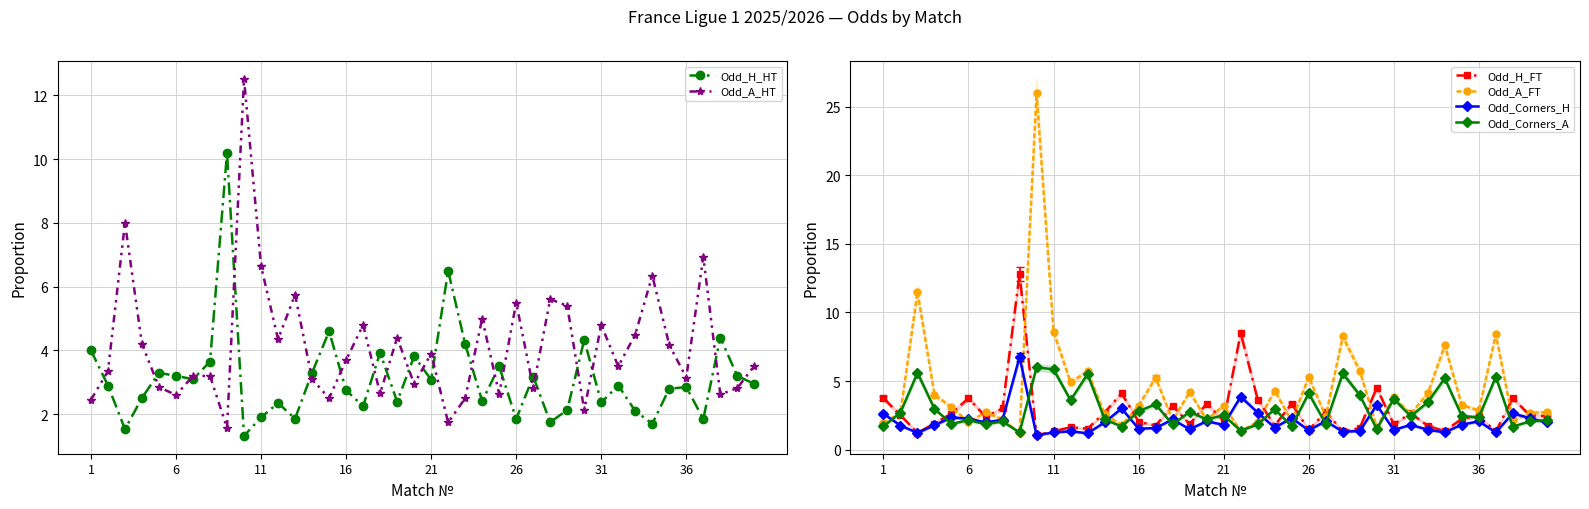

True or false: Odd_A_FT has a value of 3.2 at 16.

True